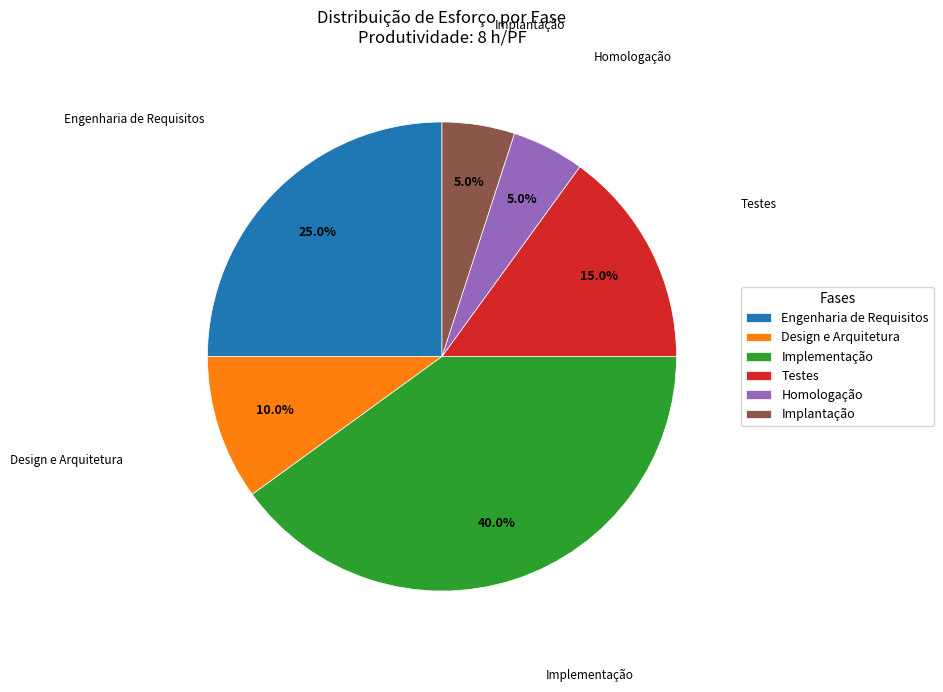

How much of the chart is everything except Implantação?

95.0%